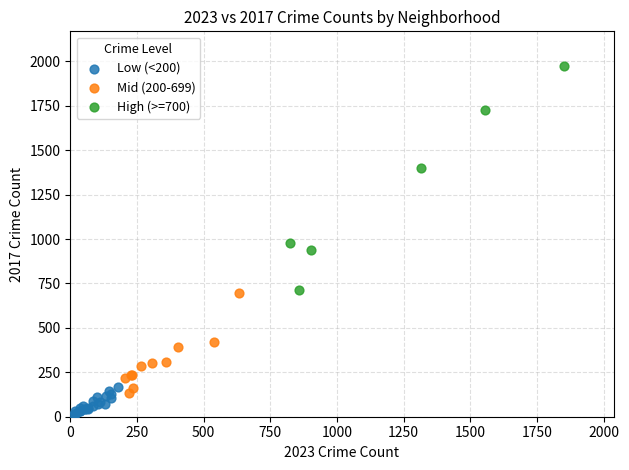

Which series has the widest spread of Y values?

High (>=700)